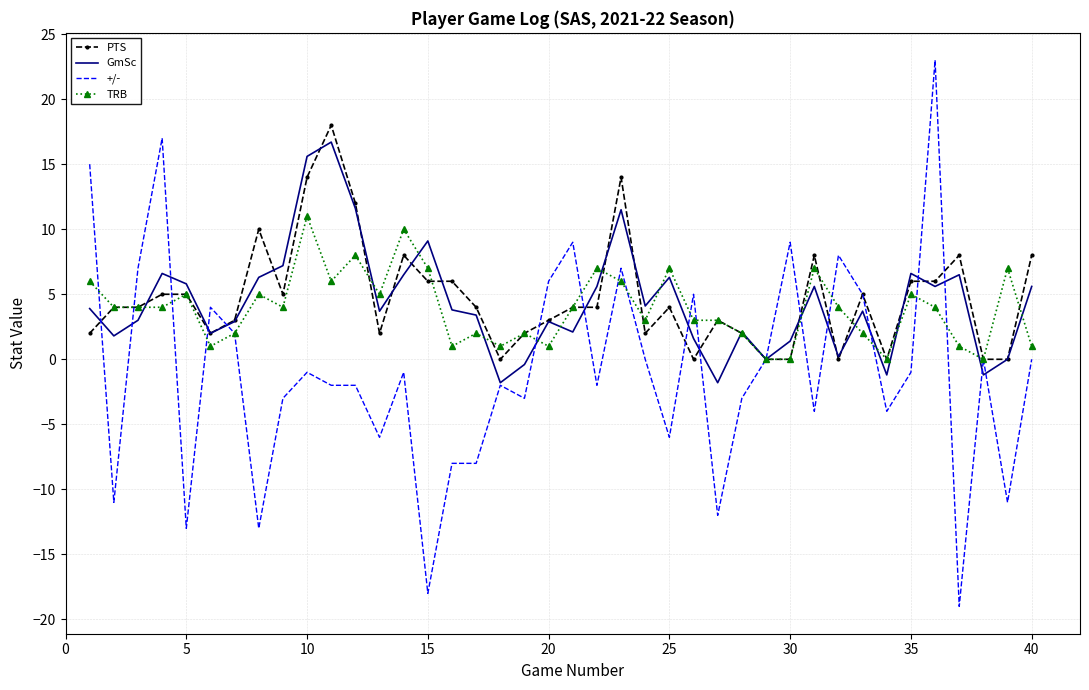

What is the smallest value displayed?

-19.0